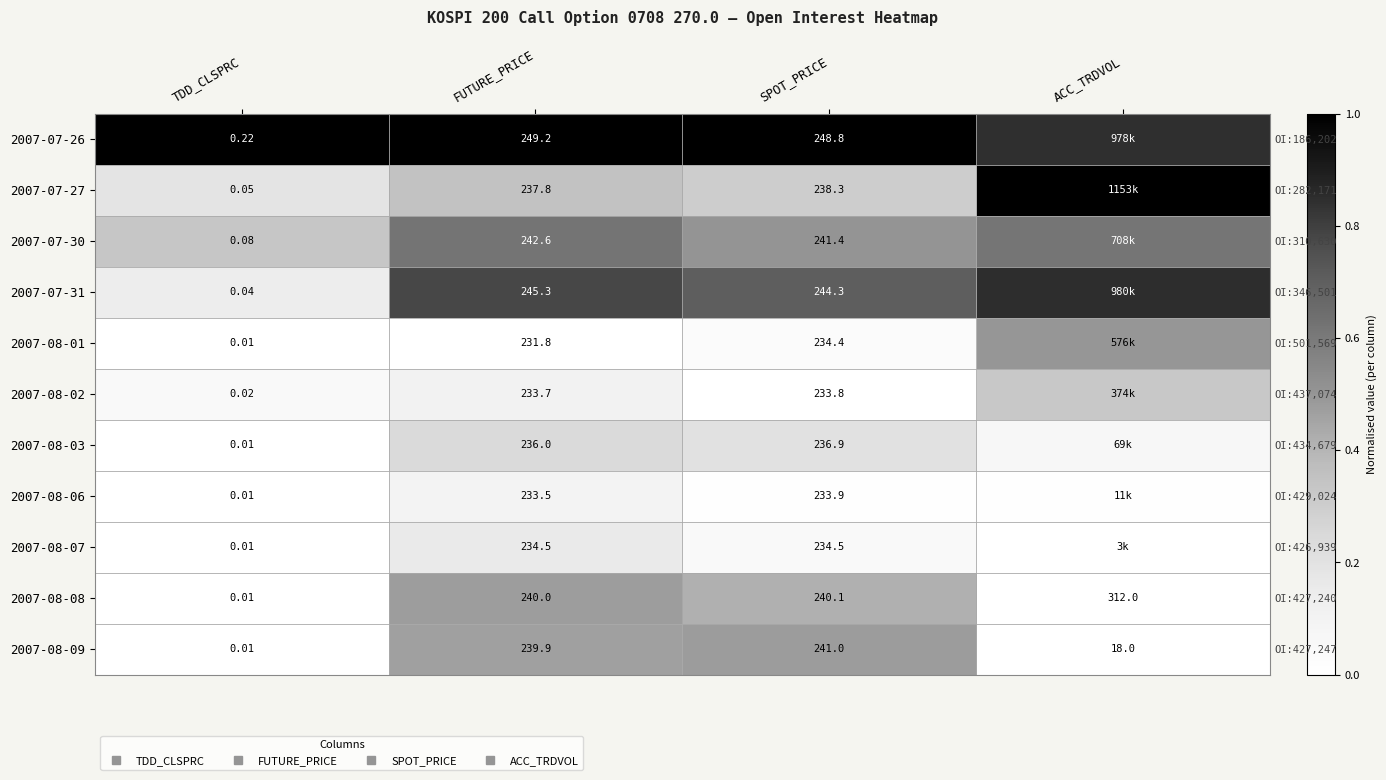

At which label does 2007-08-03 reach its minimum?

TDD_CLSPRC